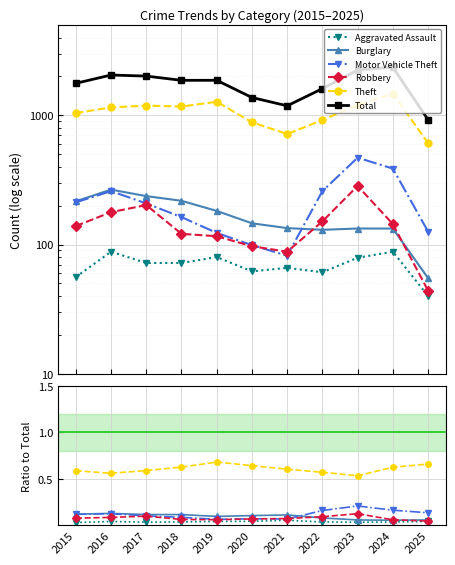

At how many categories does at least one series exceed 777?

11